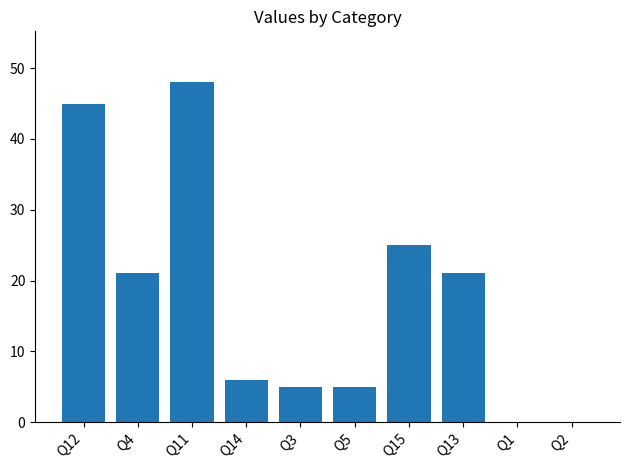

Where is the data nearest to the value 24?

Q15